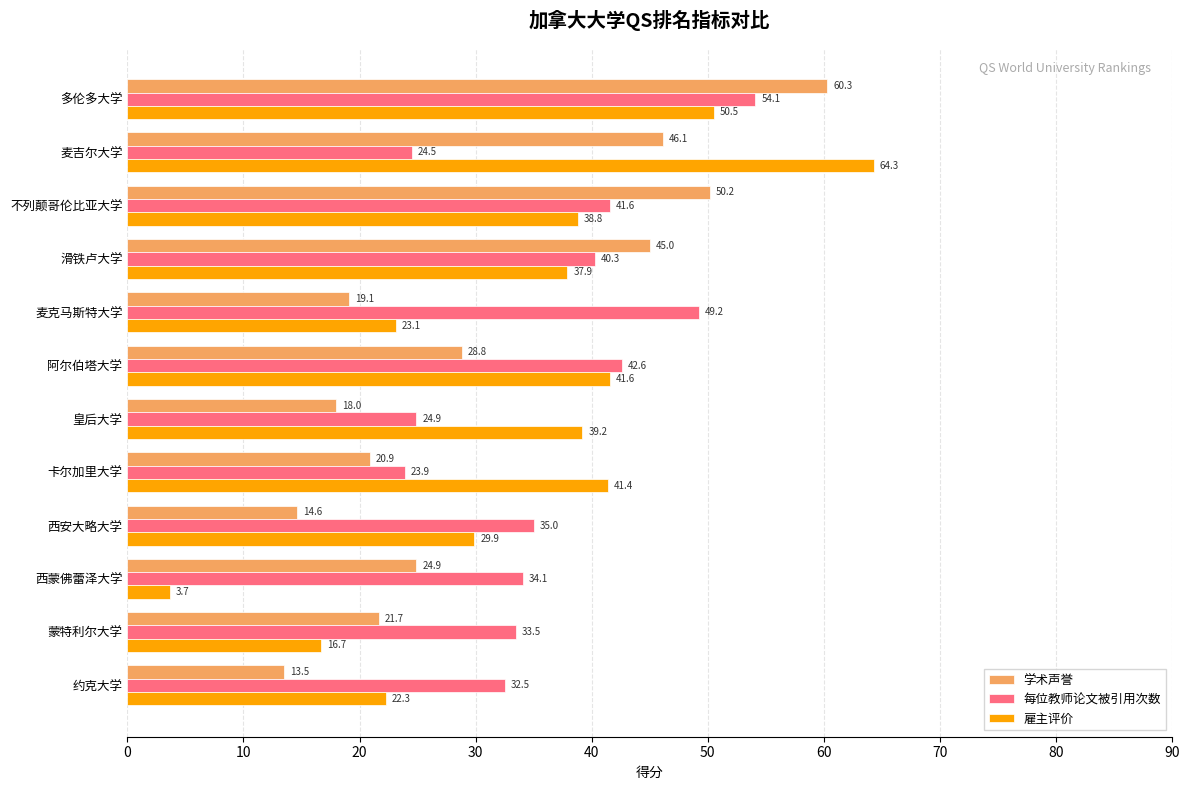

Which series has the largest total across all categories?

每位教师论文被引用次数